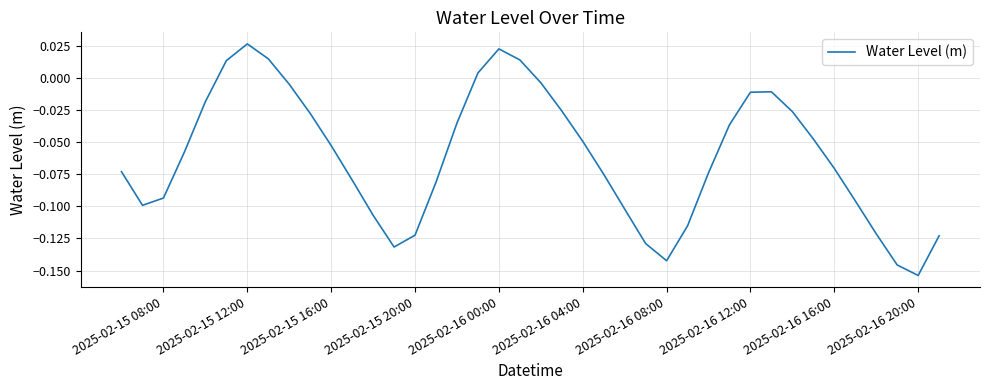

How many lines are shown in the chart?

1